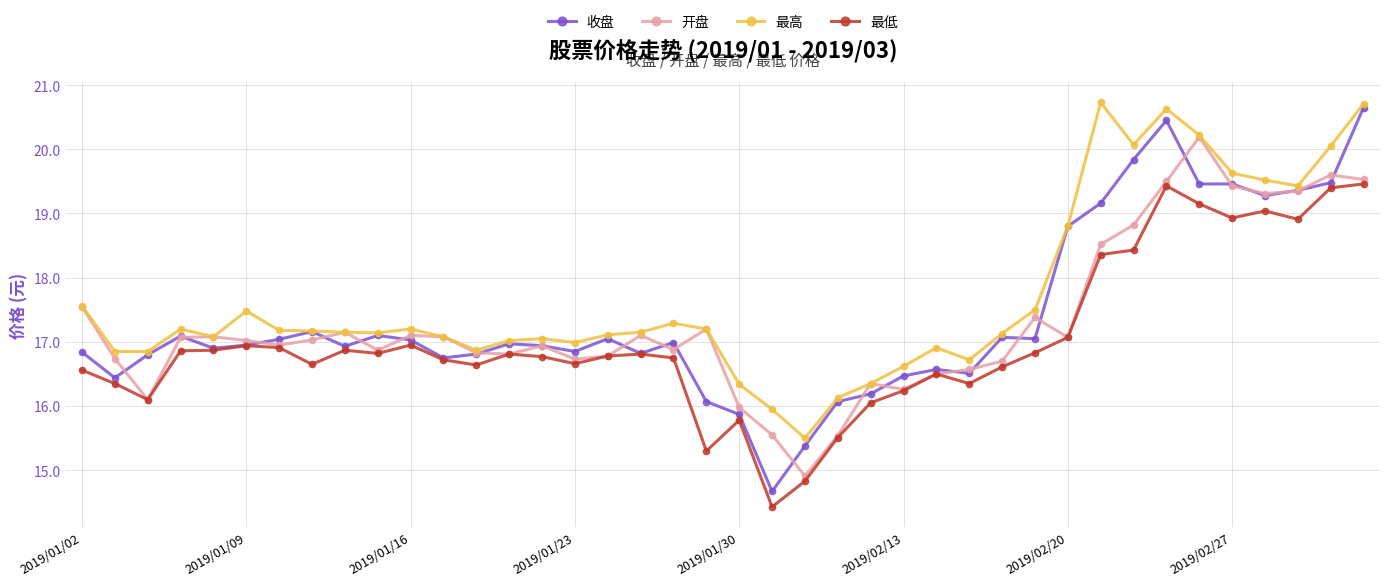

How many distinct data groups are displayed?

4